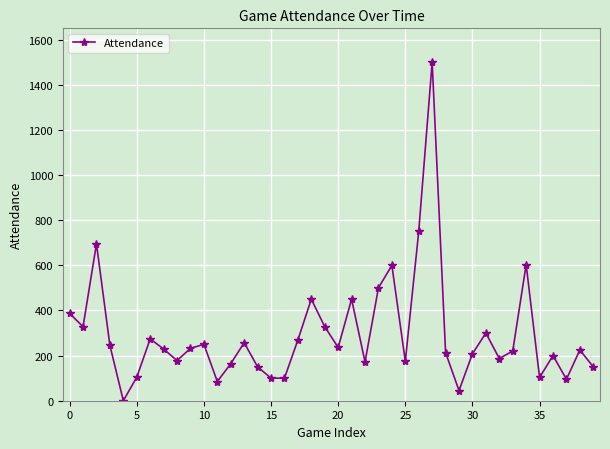

How many distinct data groups are displayed?

1